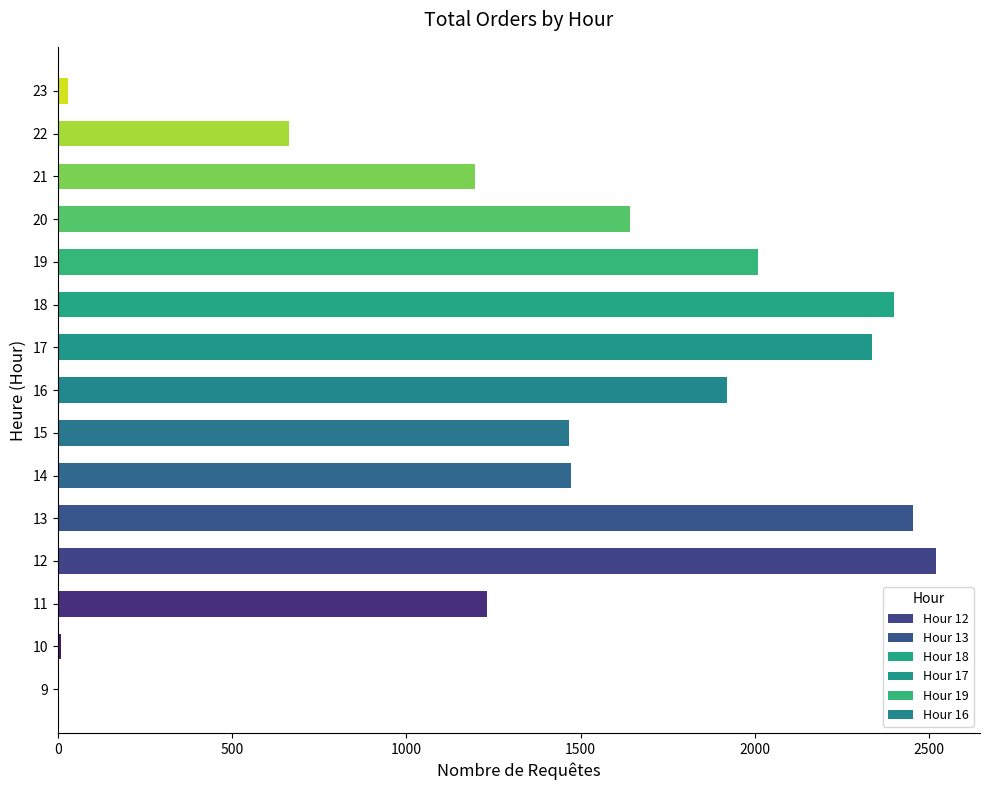

Approximately how many times larger is the value at 22 compared to 15?

0.5